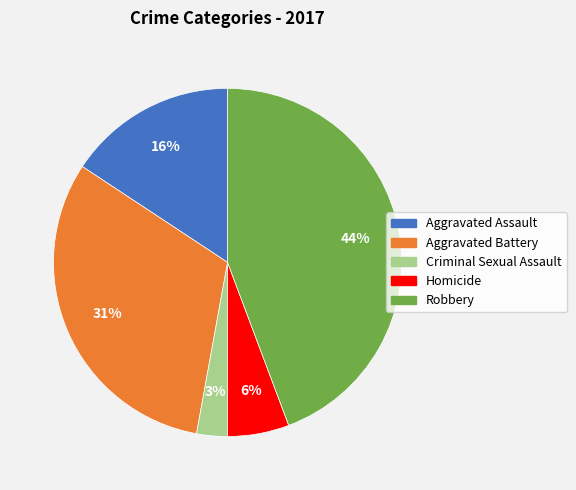

Count the number of slices in the pie.

5